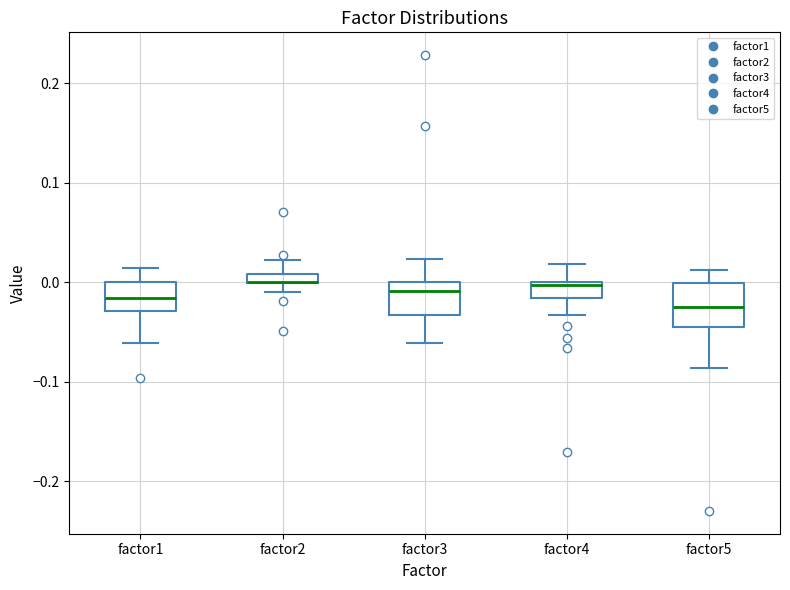

Comparing the boxes themselves (not the whiskers), which one is the tallest?

factor5